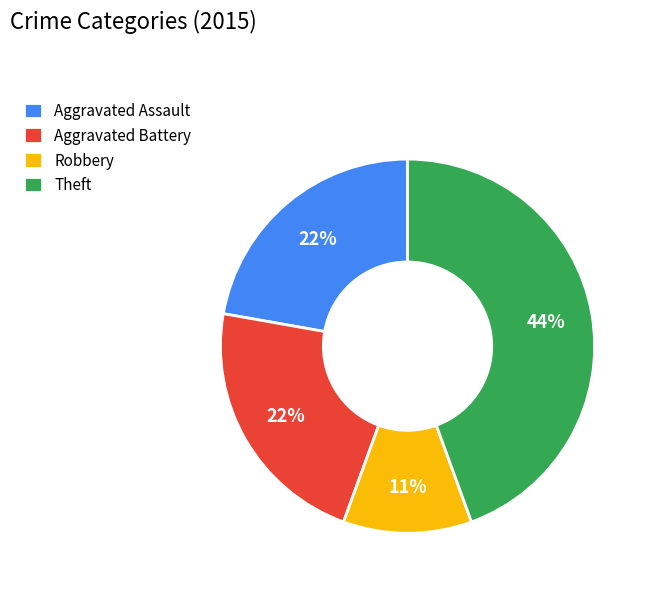

What percentage is the Aggravated Battery slice, to the nearest percent?

22%